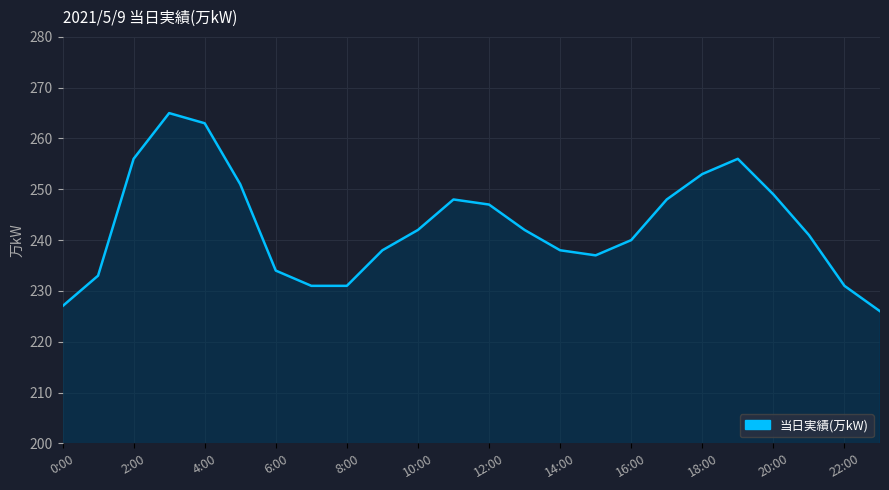

What is the difference between the maximum and minimum values?

39